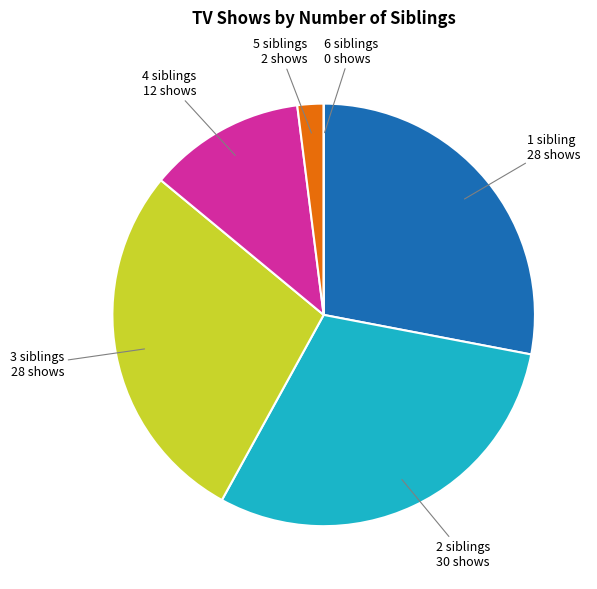

Which slice is the largest?

2 siblings